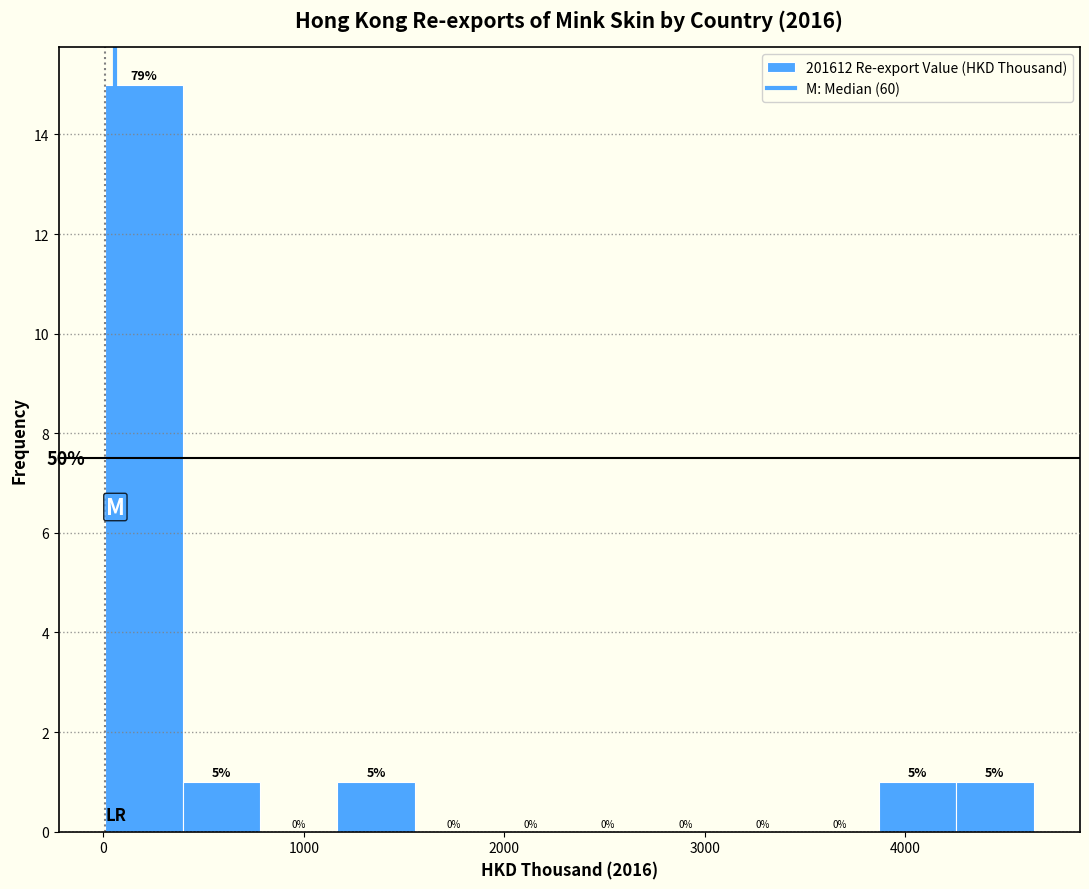

Read against the x-axis, roughly where is the centre of the tallest bar?

200